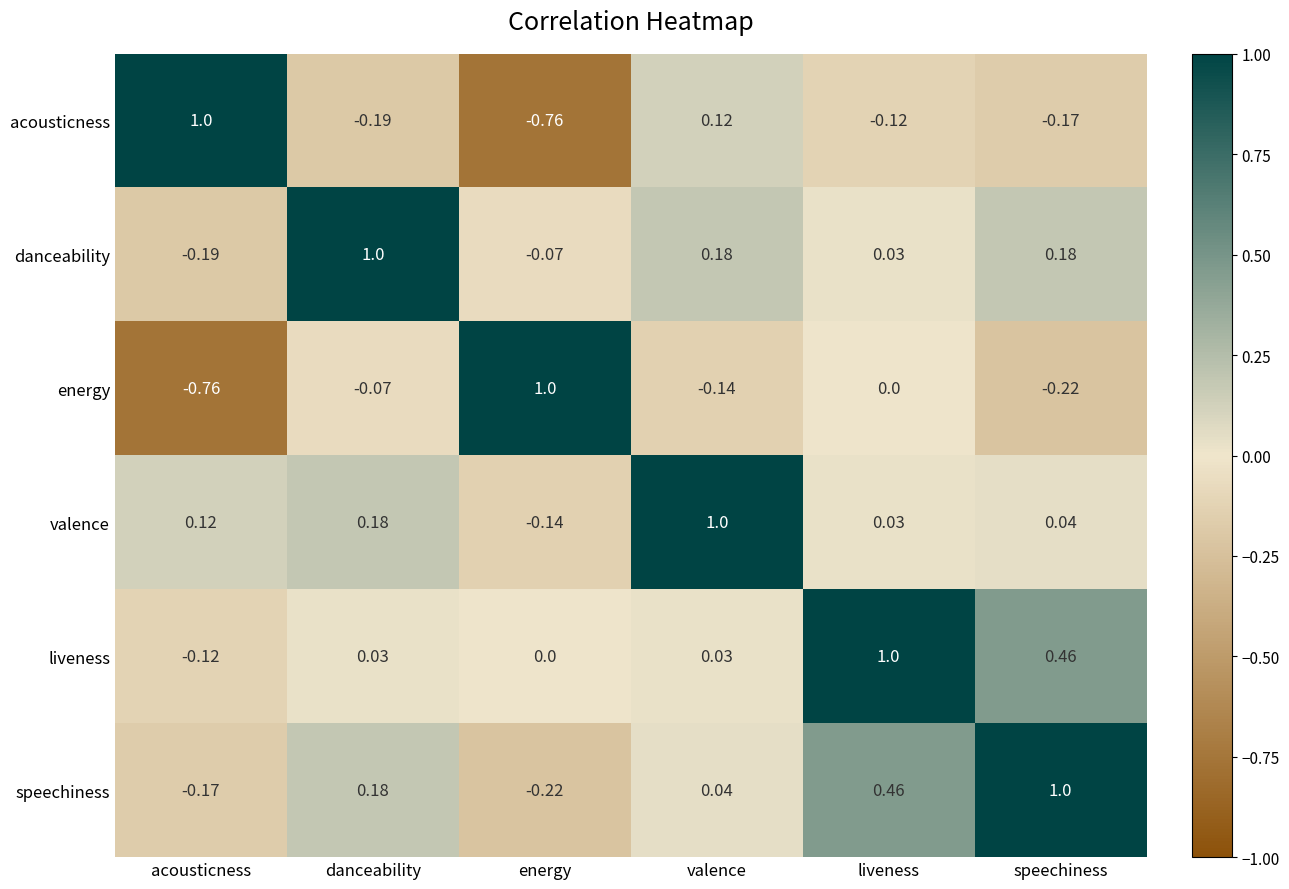

Where does the valence series first go above 0?

acousticness